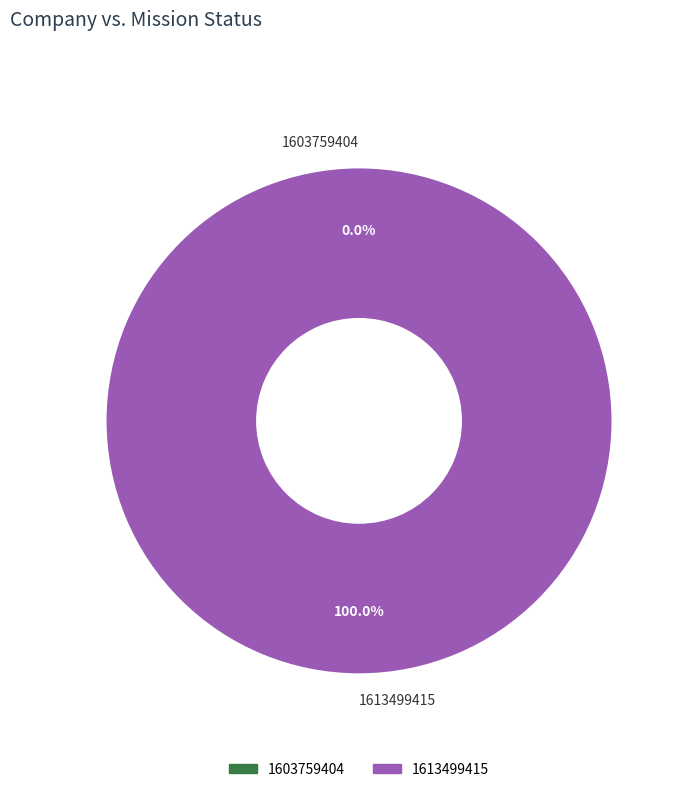

The 1613499415 slice represents 100% of the pie. True or false?

True